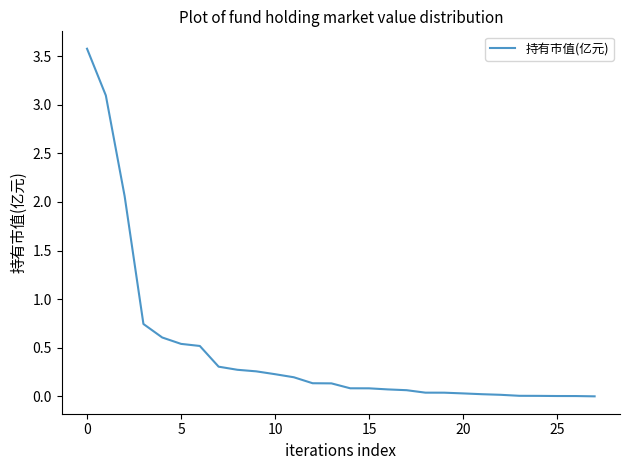

What is the greatest value displayed?

3.6